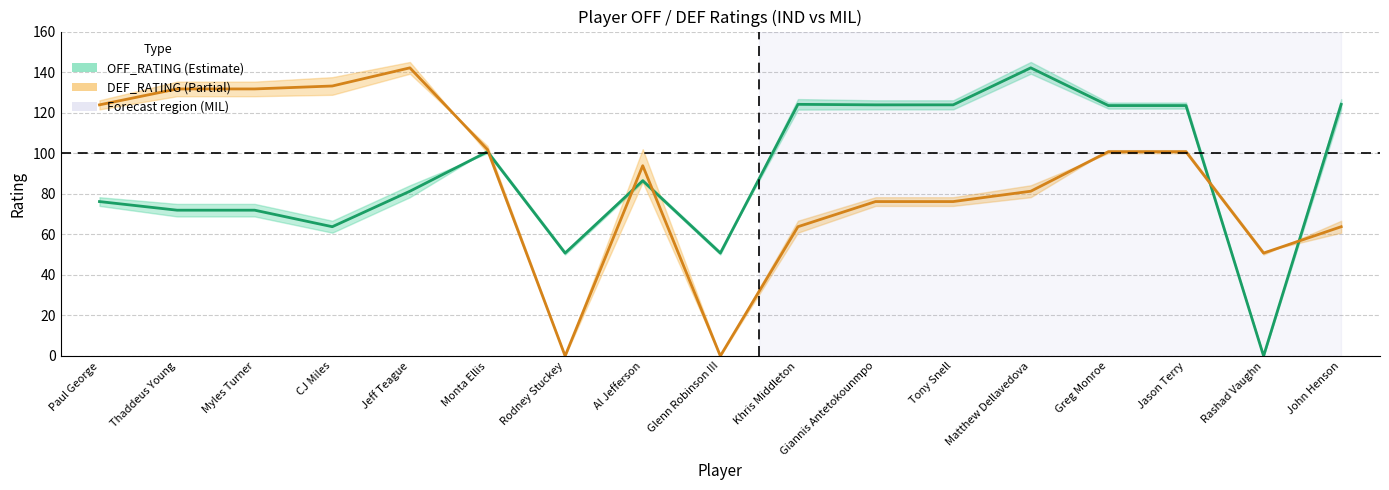

Rank the series by their maximum value, from highest to lowest.

OFF_RATING center, DEF_RATING center